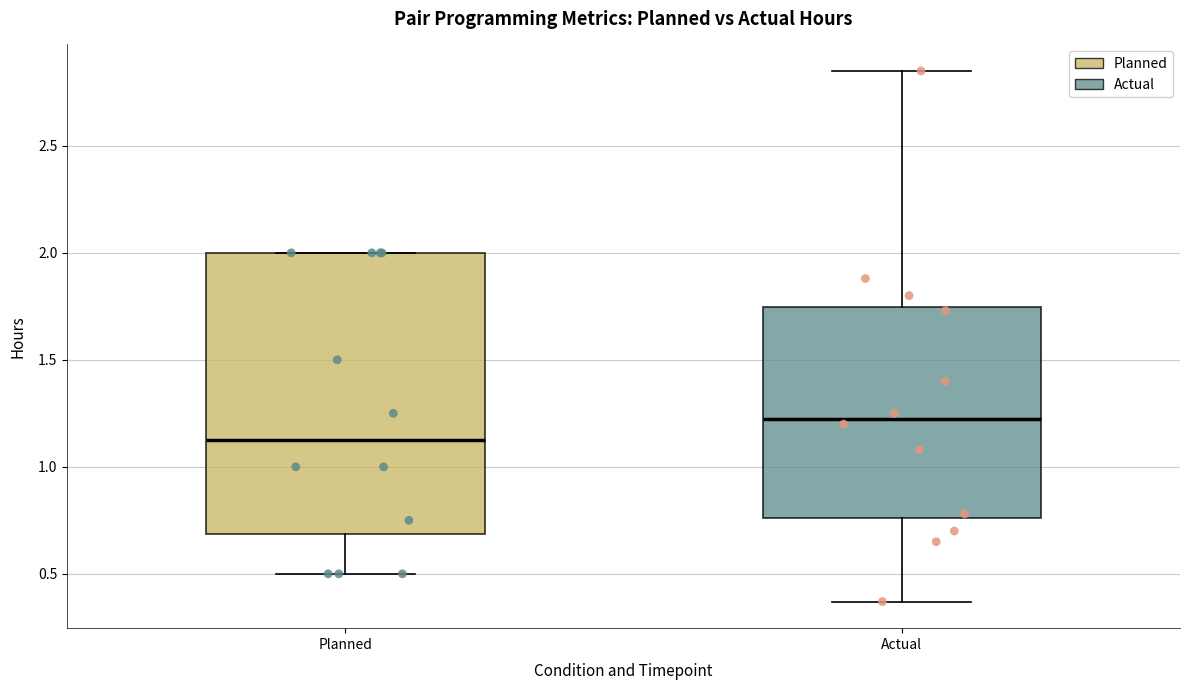

Which box is the tallest, from its lower edge to its upper edge?

Planned